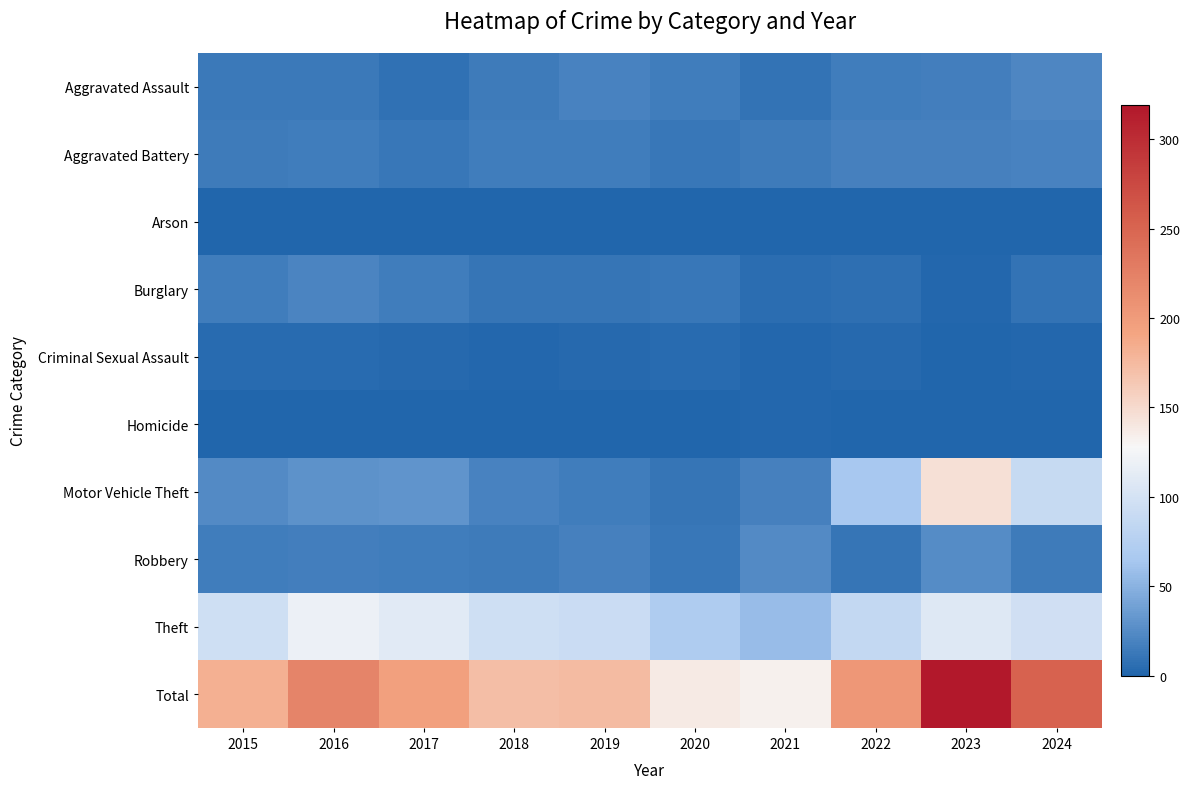

Reading left to right, extract all data points from this chart.

Aggravated Assault: 2015=13	2016=13	2017=8	2018=14	2019=19	2020=15	2021=9	2022=16	2023=17	2024=22
Aggravated Battery: 2015=14	2016=16	2017=12	2018=15	2019=16	2020=12	2021=14	2022=18	2023=18	2024=19
Arson: 2015=1	2016=1	2017=1	2018=0	2019=0	2020=0	2021=1	2022=0	2023=1	2024=0
Burglary: 2015=15	2016=21	2017=16	2018=11	2019=10	2020=12	2021=6	2022=7	2023=2	2024=9
Criminal Sexual Assault: 2015=4	2016=4	2017=3	2018=2	2019=3	2020=4	2021=2	2022=3	2023=1	2024=2
Homicide: 2015=1	2016=1	2017=0	2018=1	2019=1	2020=1	2021=2	2022=0	2023=1	2024=1
Motor Vehicle Theft: 2015=24	2016=29	2017=30	2018=19	2019=15	2020=11	2021=18	2022=64	2023=145	2024=89
Robbery: 2015=15	2016=17	2017=15	2018=14	2019=18	2020=12	2021=24	2022=10	2023=26	2024=14
Theft: 2015=95	2016=119	2017=110	2018=95	2019=92	2020=71	2021=57	2022=86	2023=108	2024=96
Total: 2015=182	2016=221	2017=195	2018=171	2019=174	2020=138	2021=133	2022=204	2023=319	2024=252